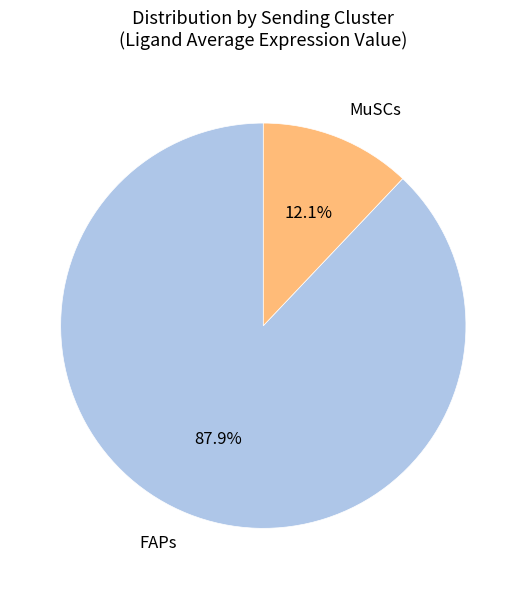

Which category has the biggest portion of the pie?

FAPs